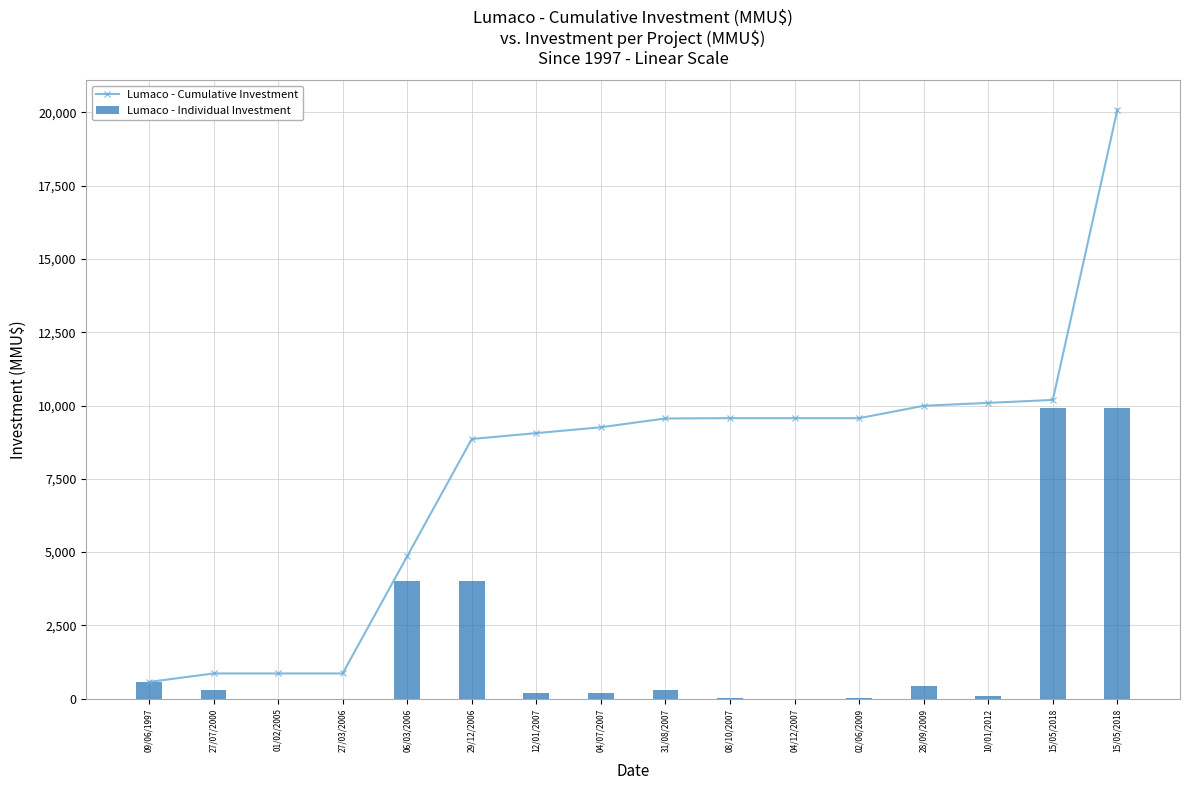

Reading left to right, list all the values displayed in this chart.

Lumaco - Cumulative Investment: 570	860	860	860	4860	8860	9060	9260	9560	9570	9570	9570	9992	10092	10192	20095
Lumaco - Individual Investment: 570	290	0	0	4000	4000	200	200	300	10	0	22	422	100	9903	9903